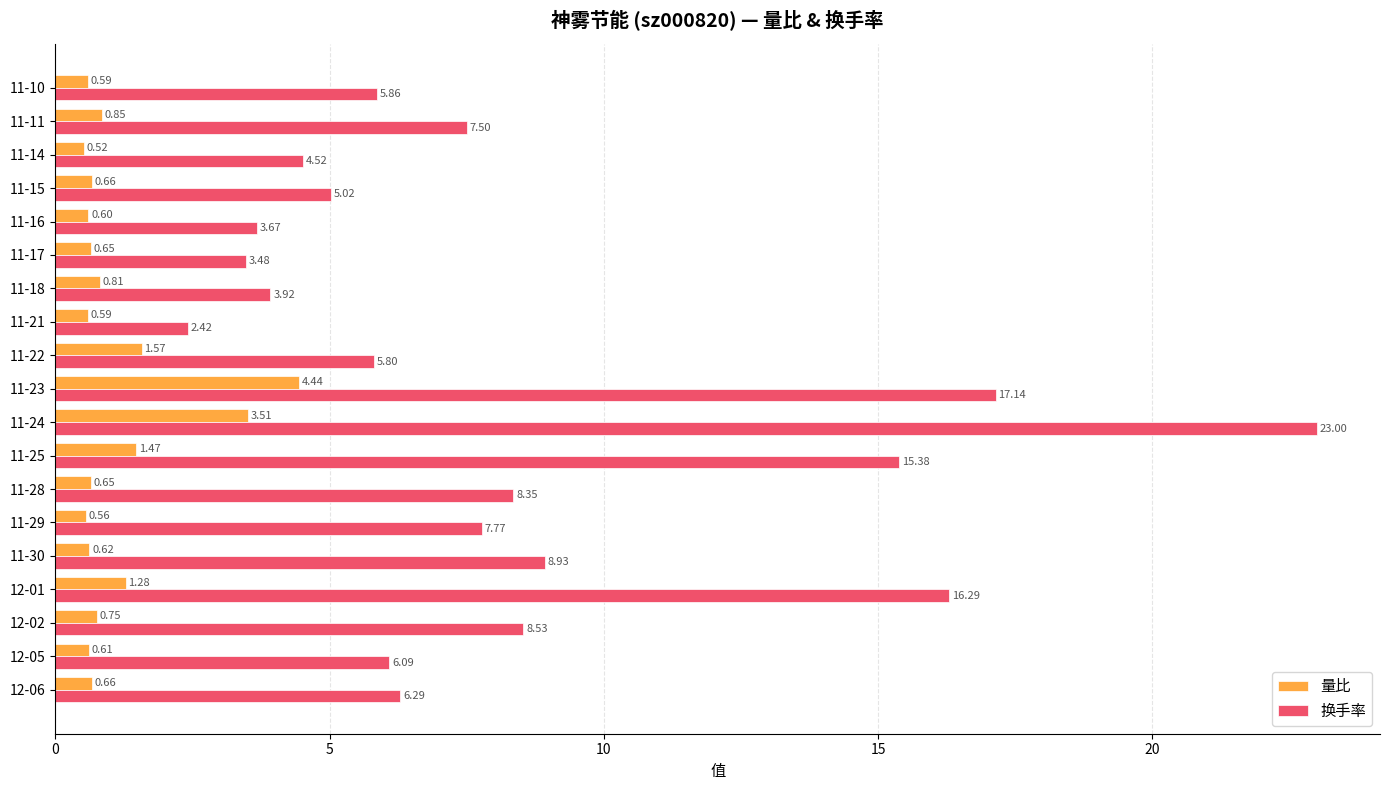

What is the spread (max minus min) of values at 11-25?

13.9